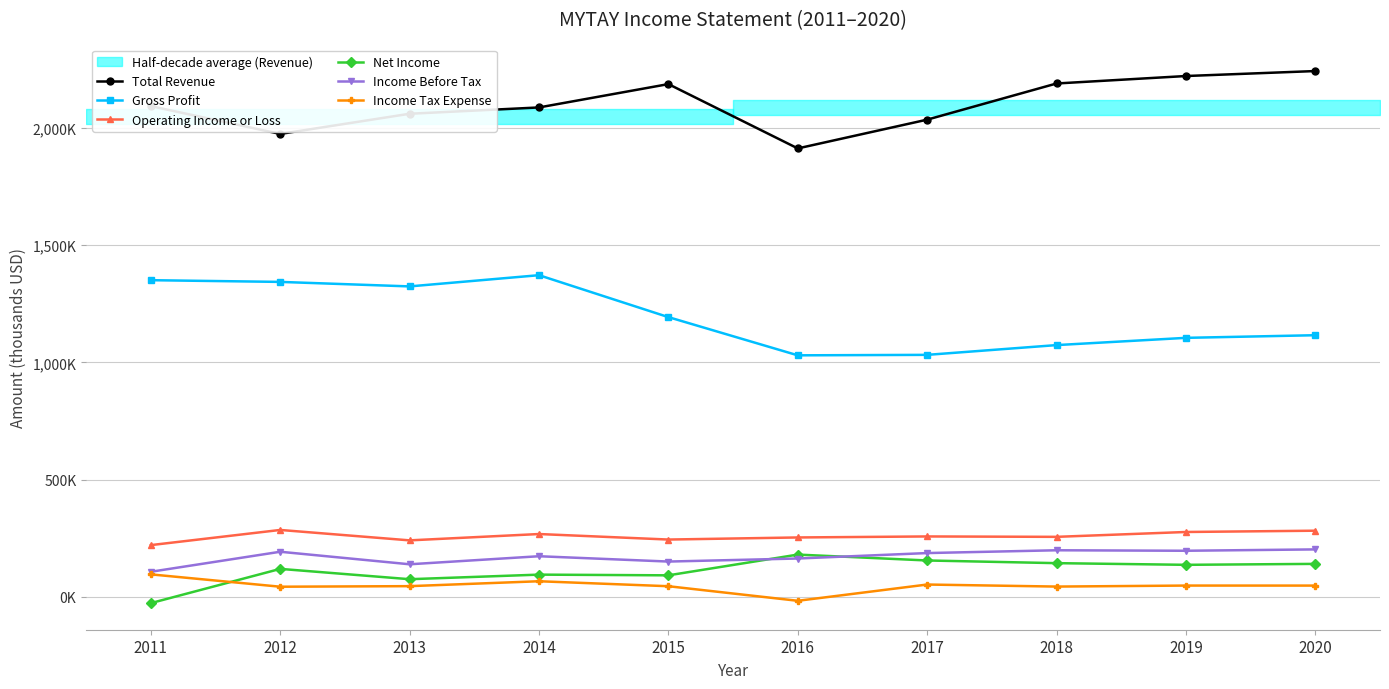

At which category does Income Before Tax reach its first local peak?

2012